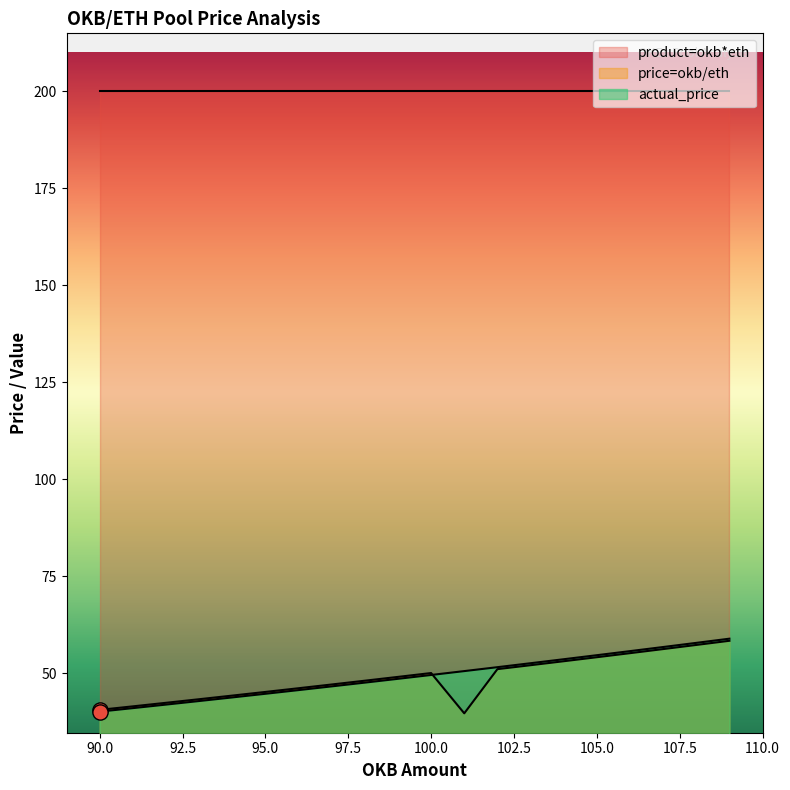

Is the value of product=okb*eth at 97 greater than the value of actual_price at 92?

Yes